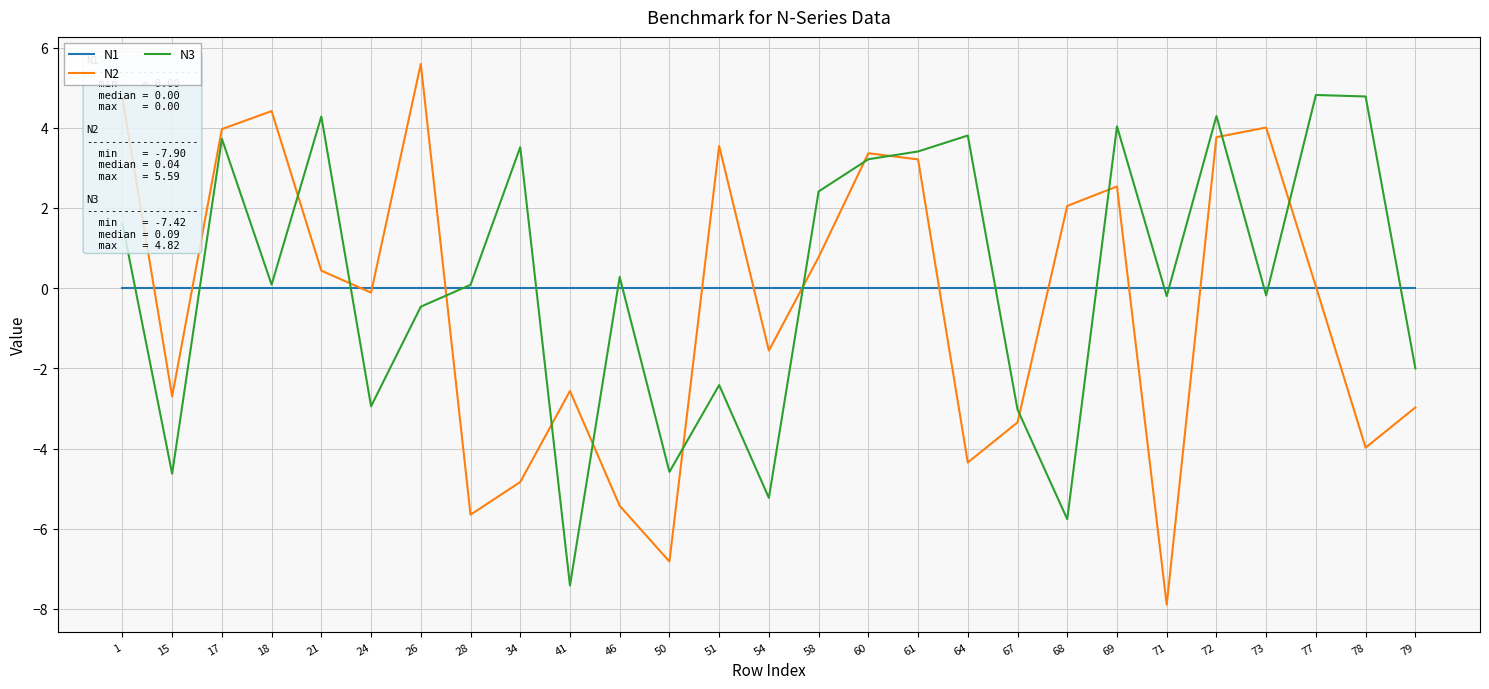

Which label corresponds to the largest value in the chart?

26